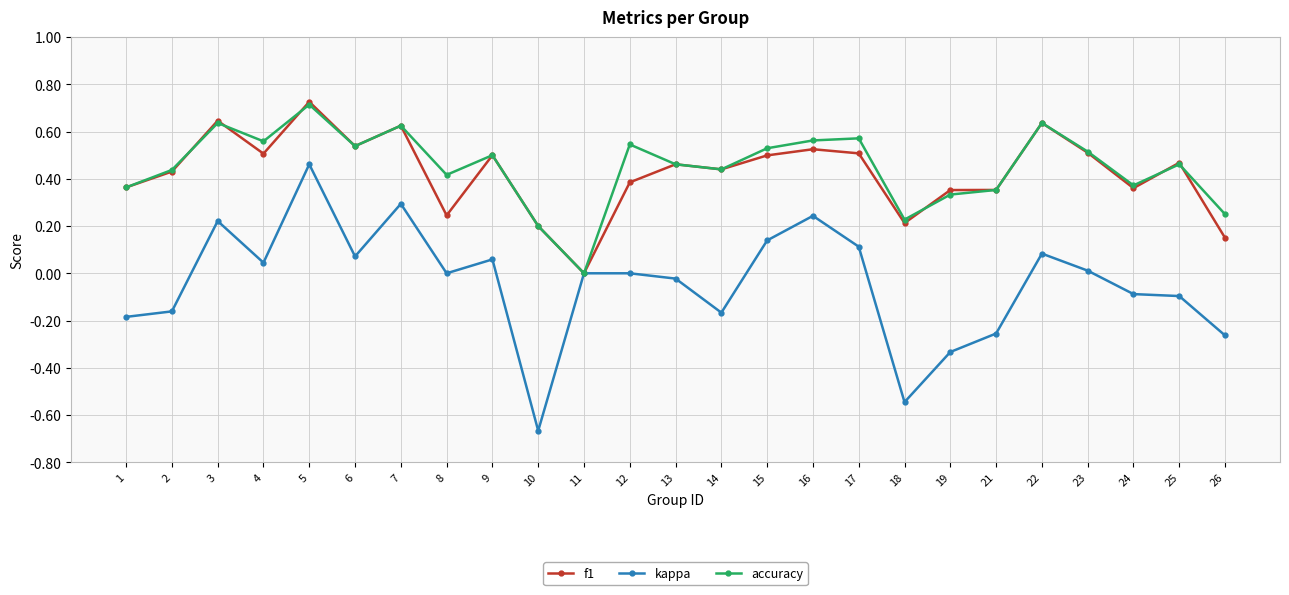

Count the f1 values in the range 0 to 1.

25